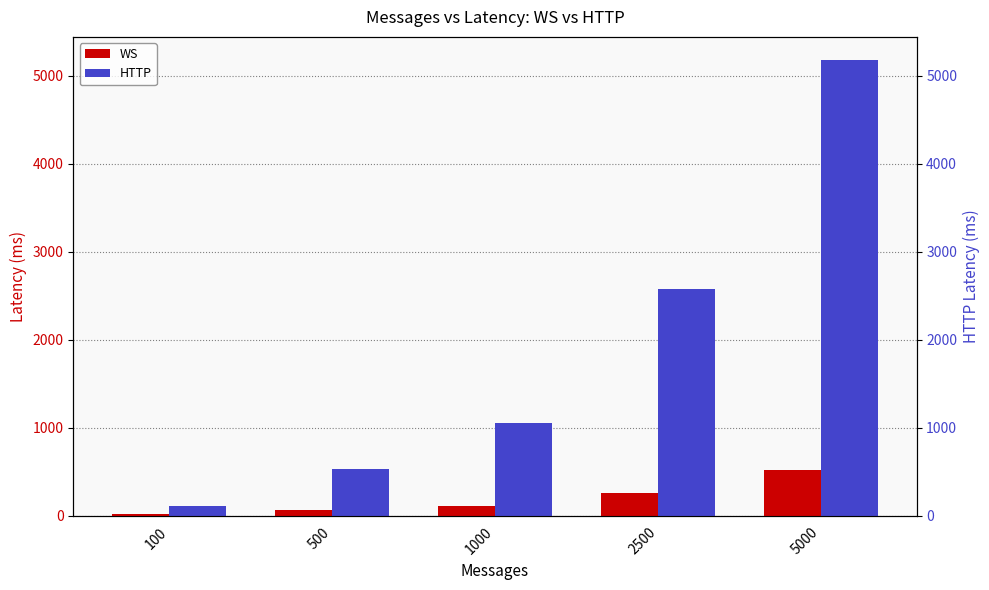

What is the highest value of the WS series?

522